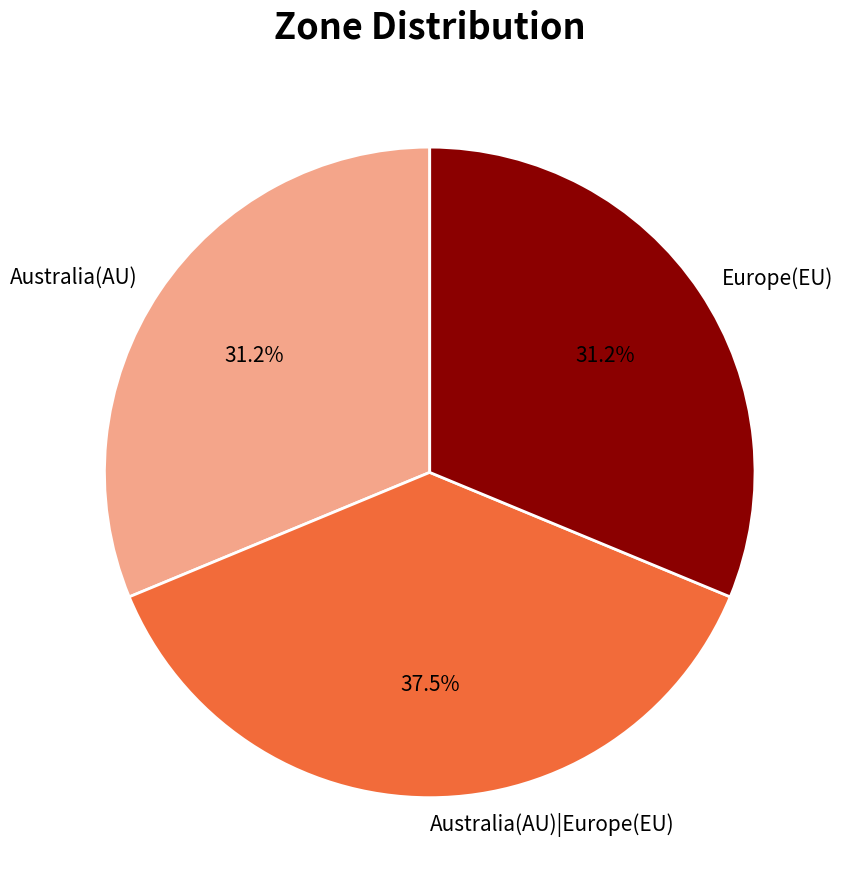

Approximately how many times larger is the value at Europe(EU) compared to Australia(AU)|Europe(EU)?

0.8